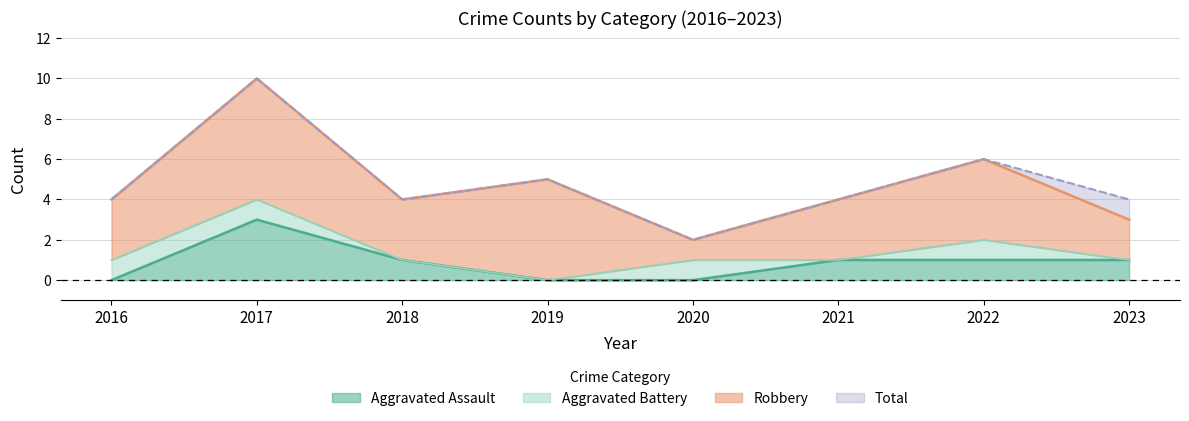

Is it true that Aggravated Assault equals 1 at 2022?

True